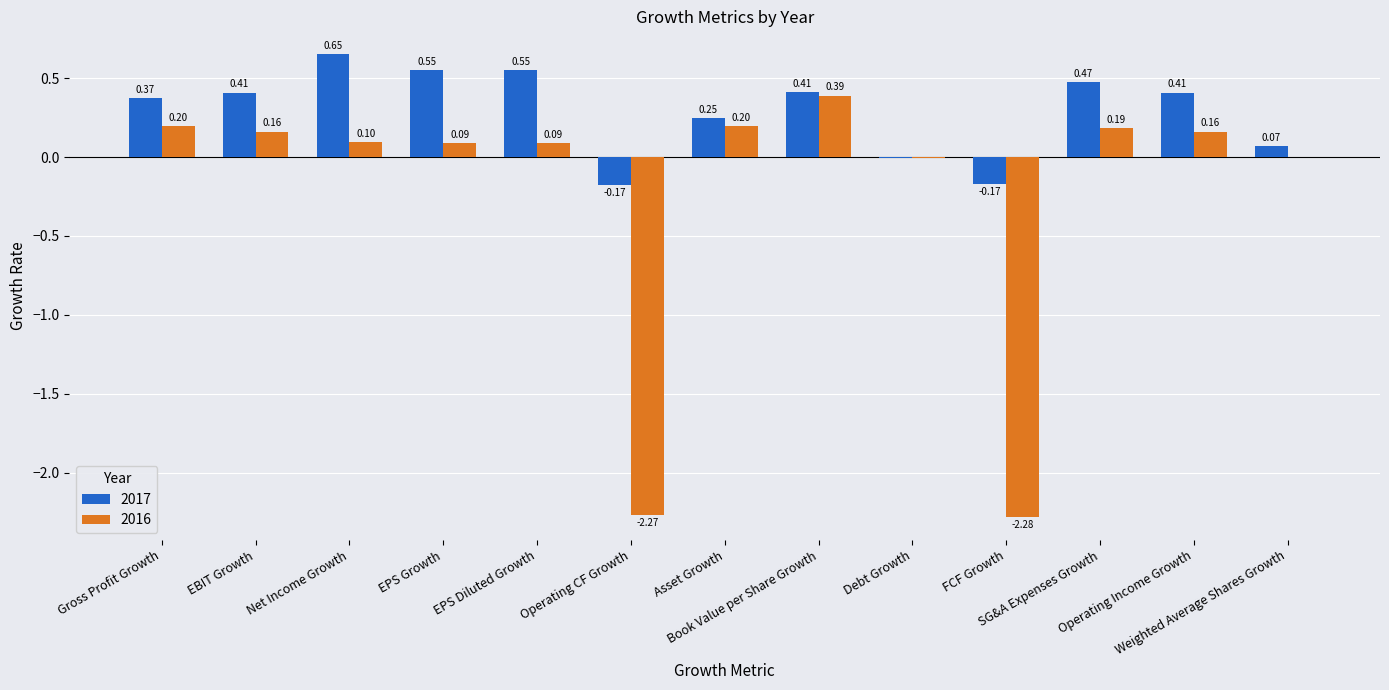

How many series are shown in this chart?

2